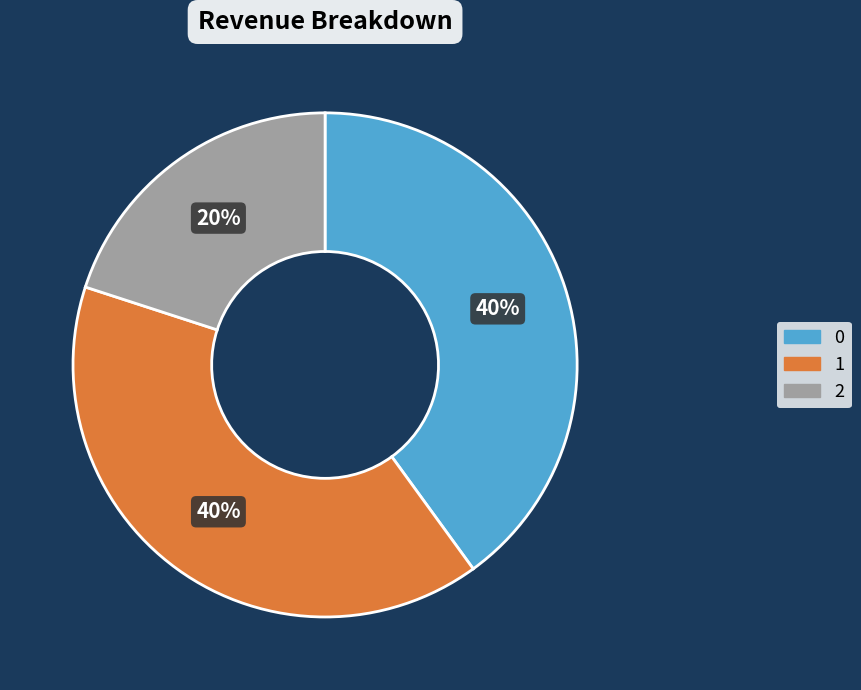

Does any single category account for the majority?

No